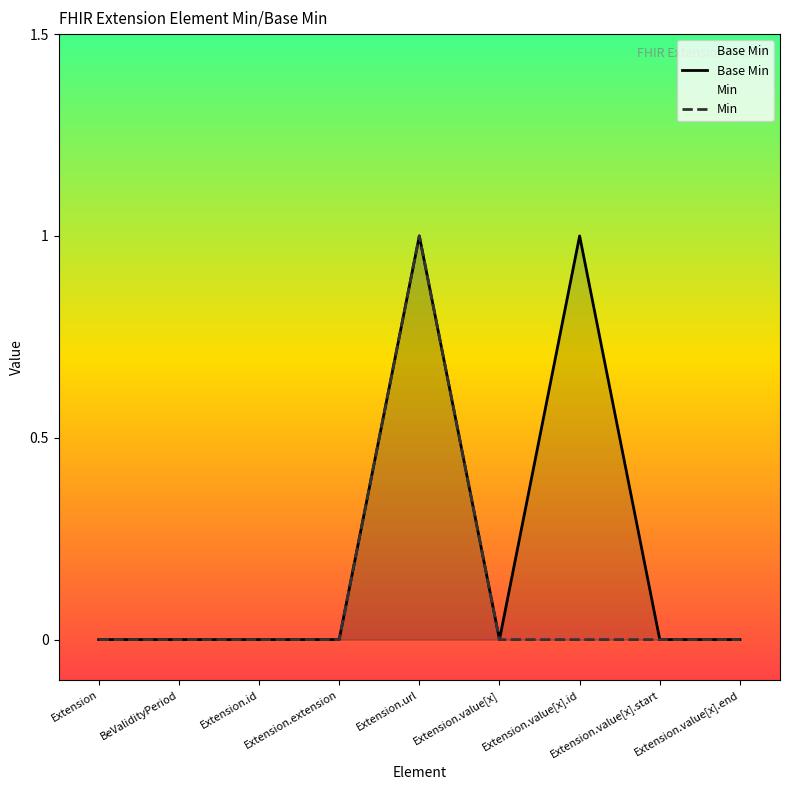

The value of Min at Extension.value[x].start is 1. True or false?

False